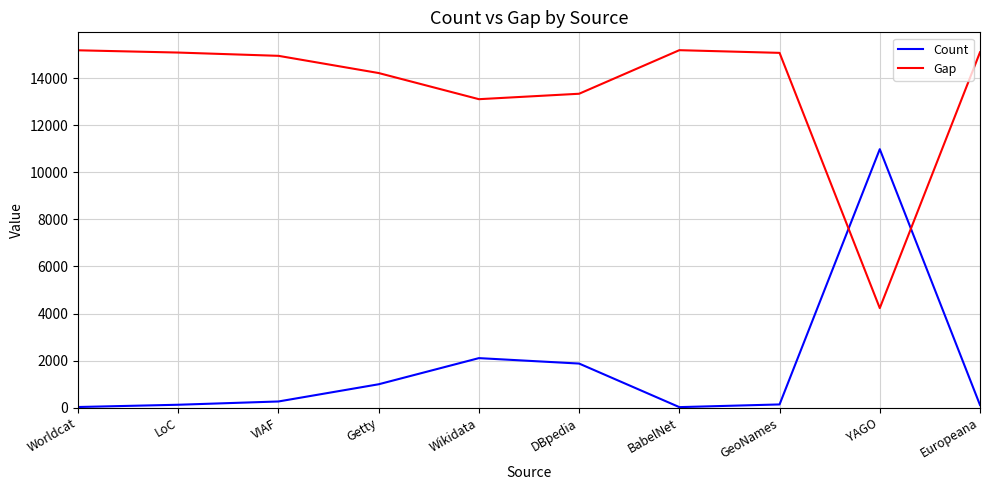

Between which two adjacent categories do Gap and Count first intersect?

GeoNames and YAGO